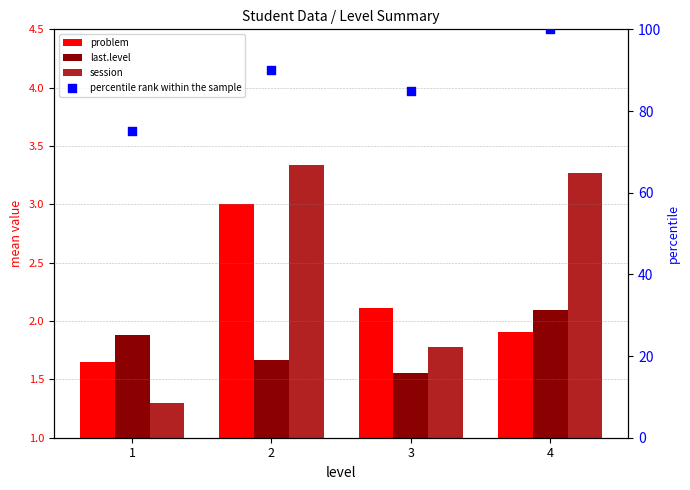

At which category is the sum across all series the highest?

4